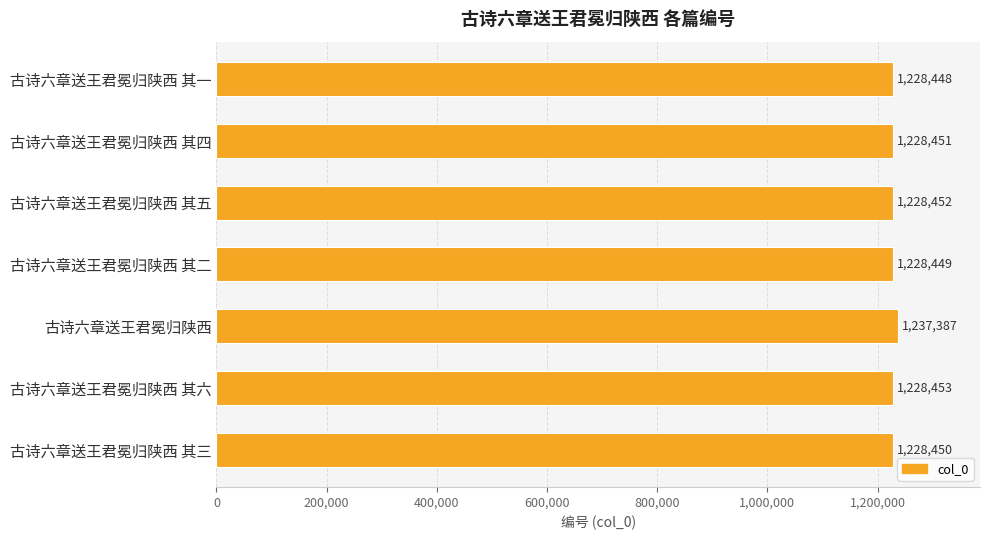

What position from the bottom is 古诗六章送王君冕归陕西 其五?

5